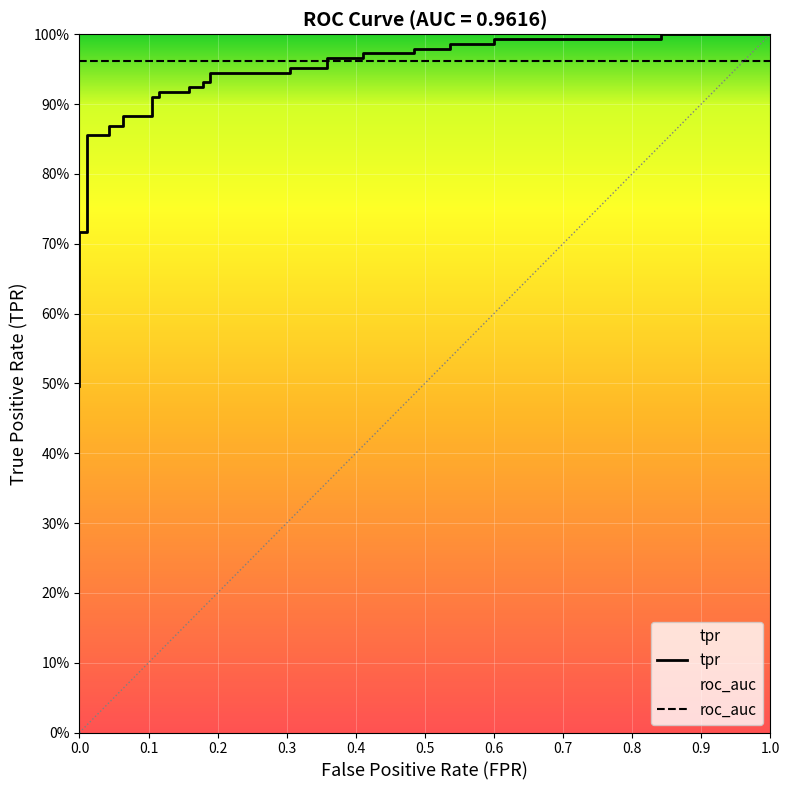

What is the difference between the second highest and minimum values?

0.5